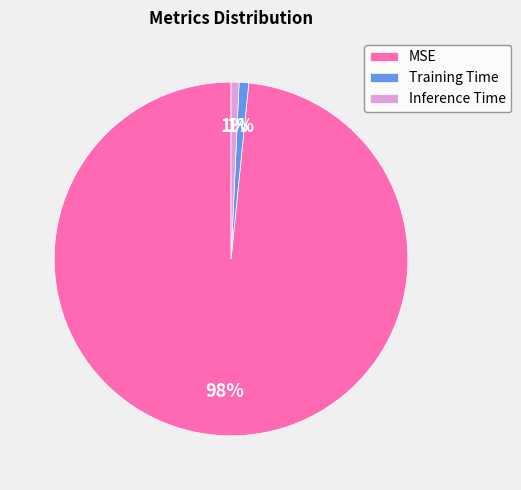

How many segments does this pie chart have?

3